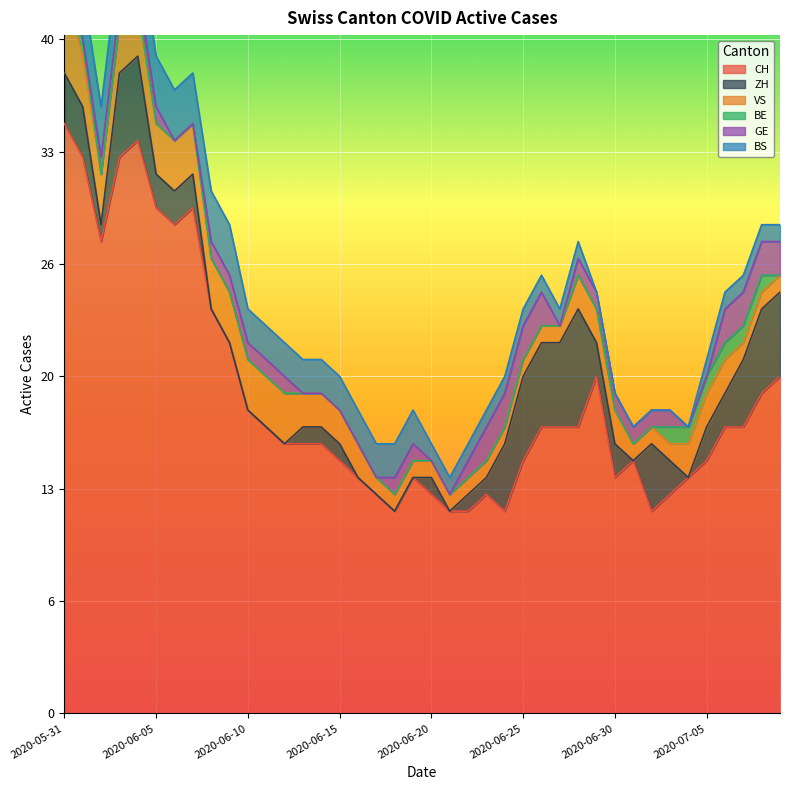

What value does the VS series have at 2020-06-26?

1